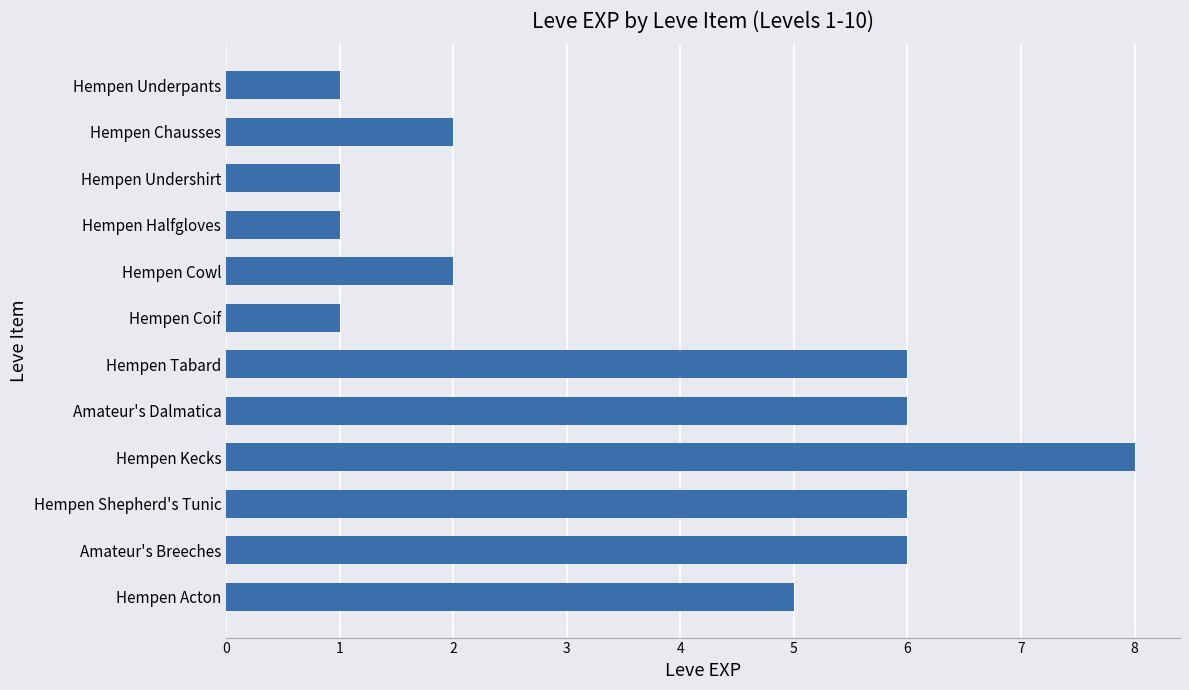

What is the difference between the second highest and second lowest values?

5